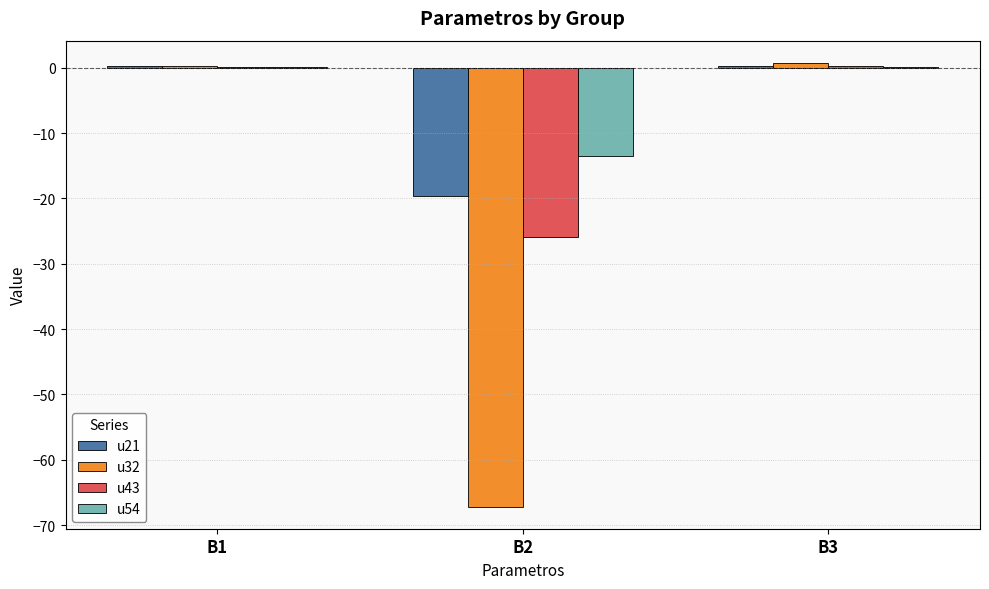

Is it true that u43 equals -25.8 at B2?

True